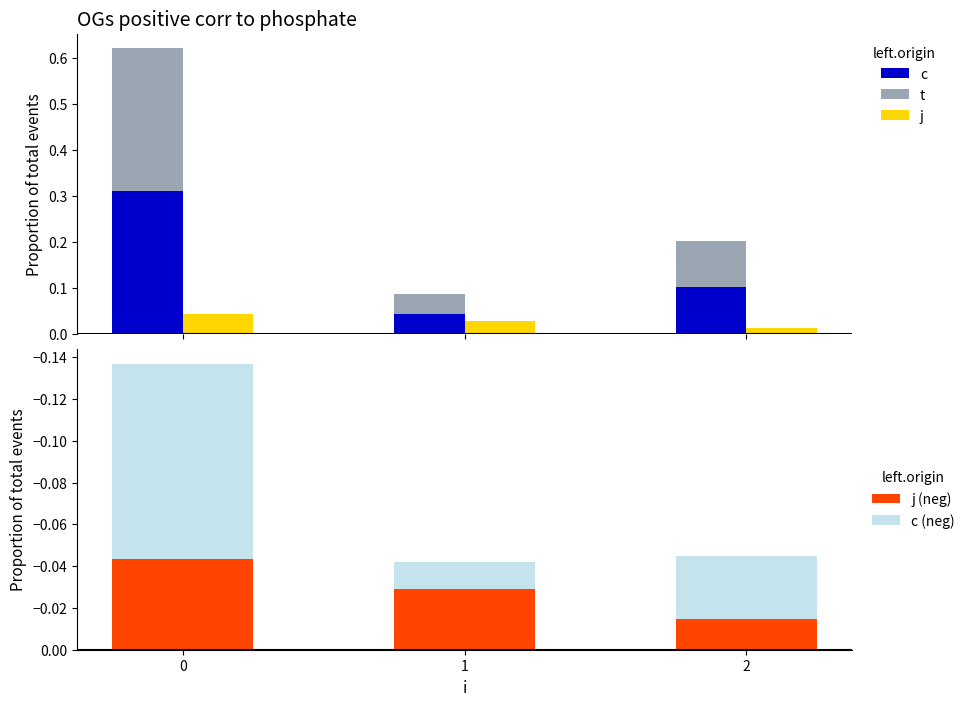

How many distinct data groups are displayed?

5